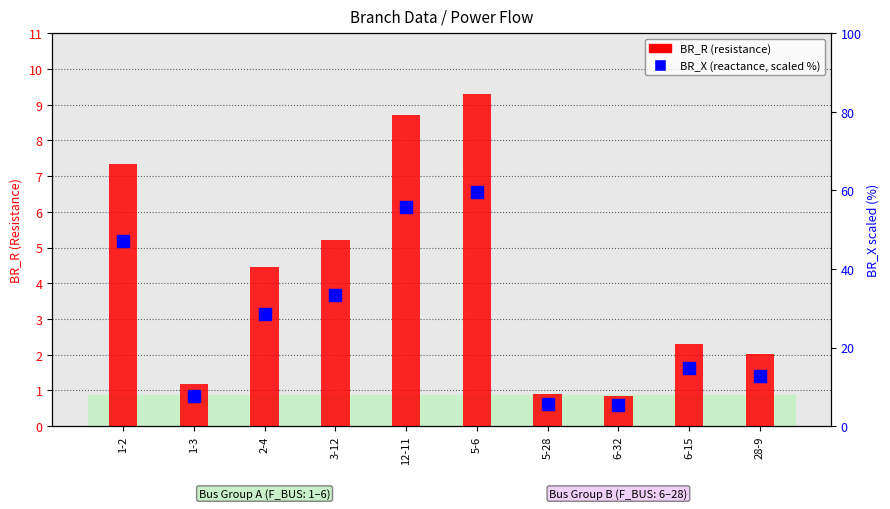

Rank the series by their average value, from highest to lowest.

BR_X (reactance, scaled %), BR_R (resistance)